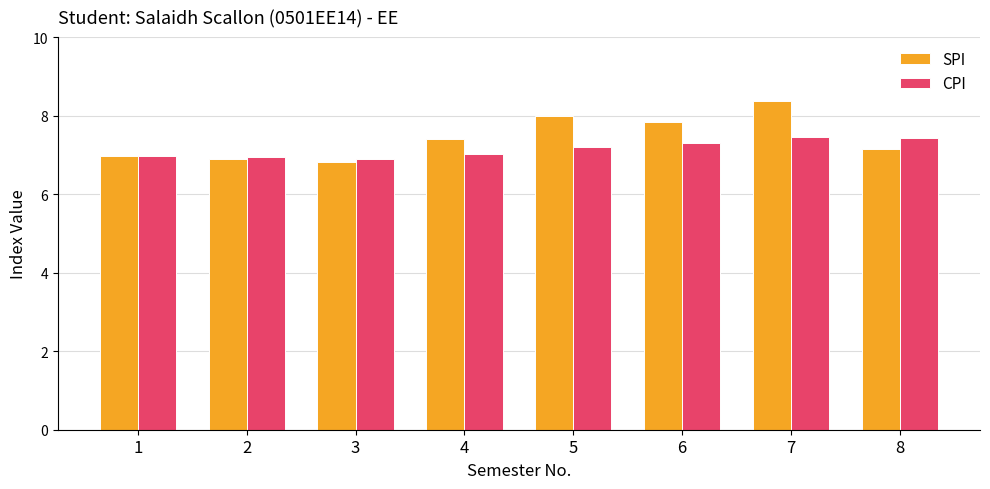

How many distinct data groups are displayed?

2